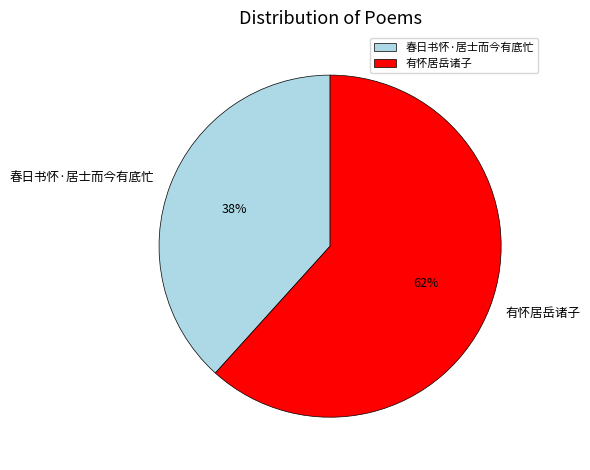

Between 春日书怀·居士而今有底忙 and 有怀居岳诸子, which is larger?

有怀居岳诸子